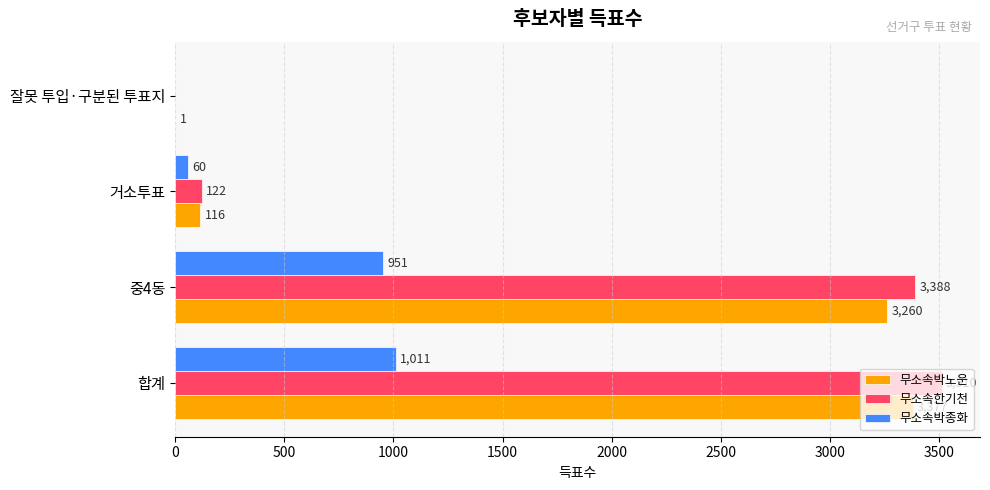

What are all the series names shown in the legend?

무소속박노운, 무소속한기천, 무소속박종화